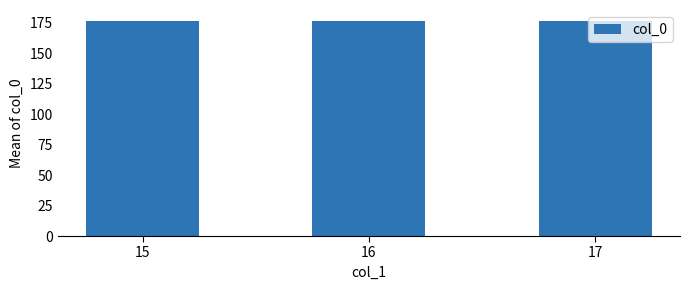

Which label corresponds to the smallest value in the chart?

15